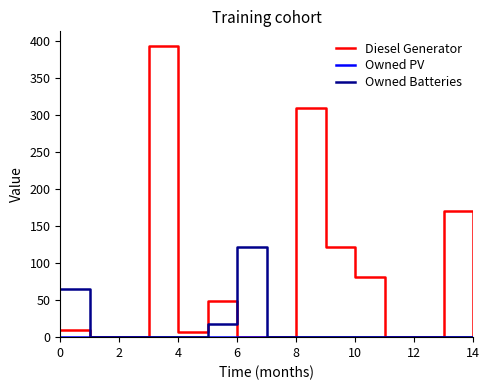

What is the maximum value shown in the chart?

393